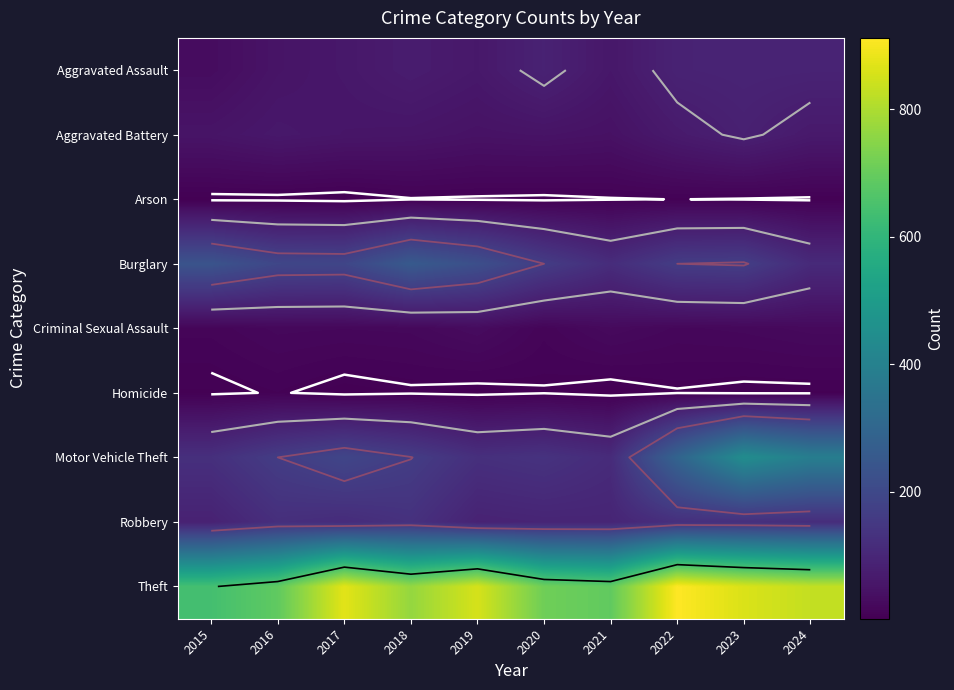

What is the average value of the Arson series?

5